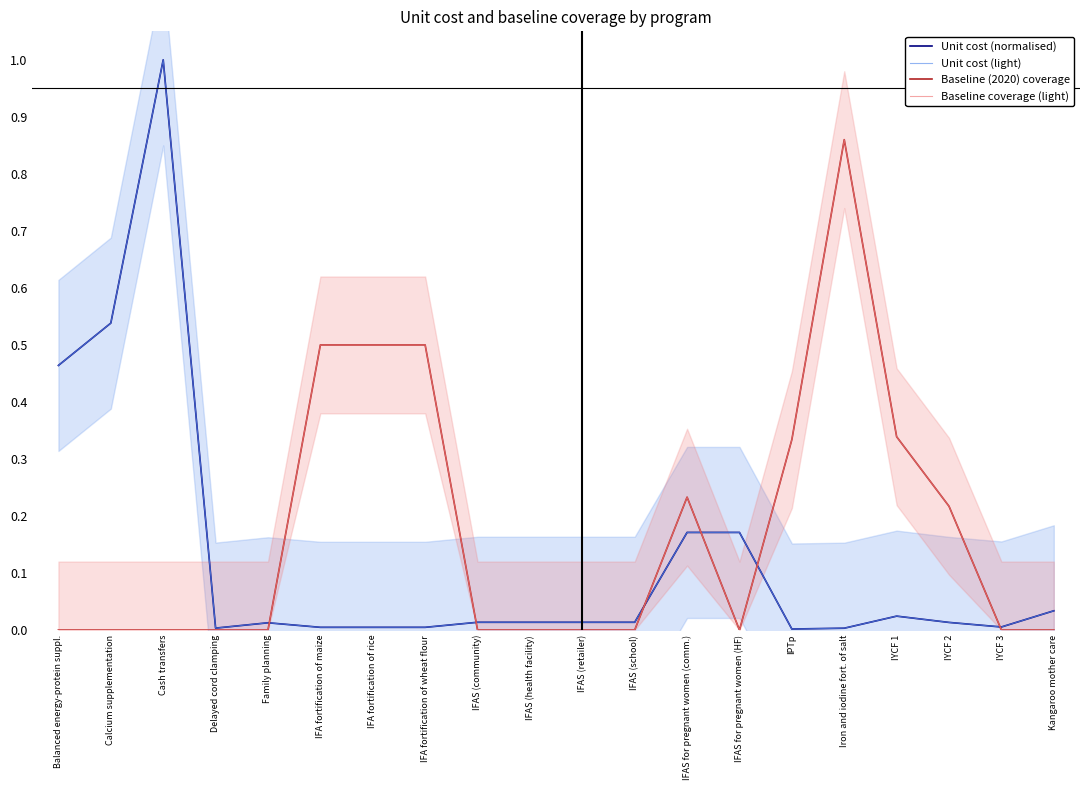

Does the chart have visible grid lines?

No